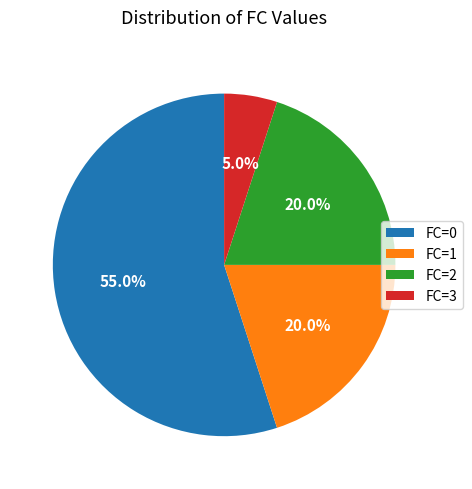

Between FC=0 and FC=2, which is larger?

FC=0